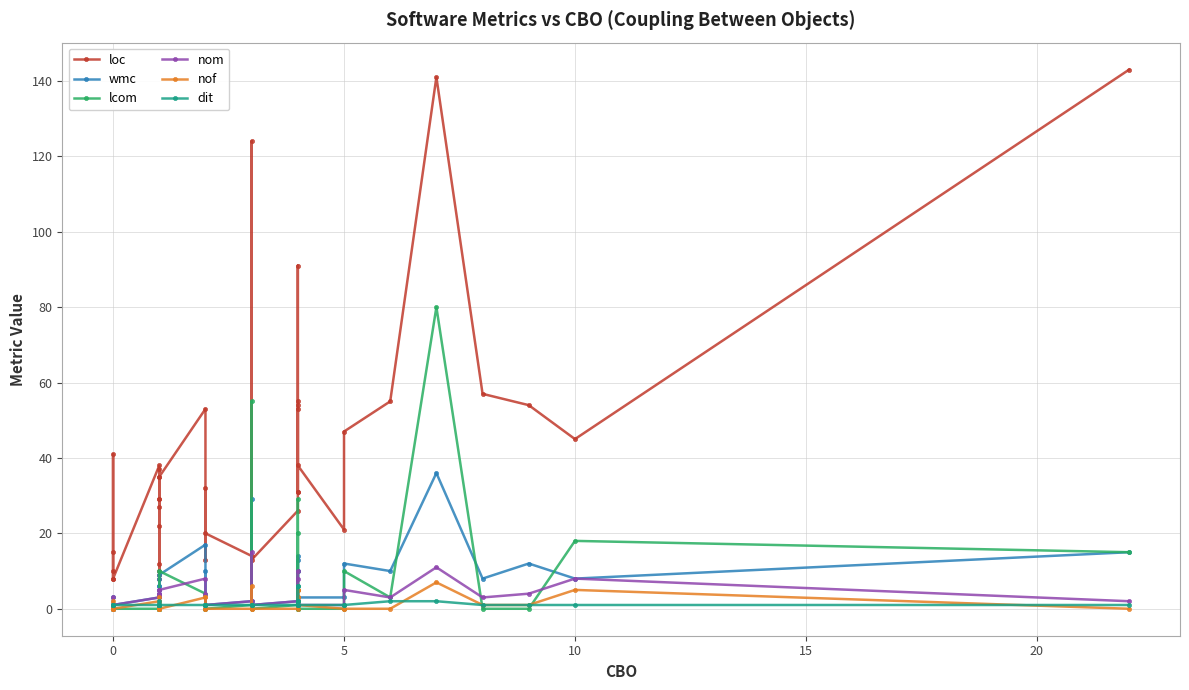

The nof series shows 3 at 20. True or false?

False